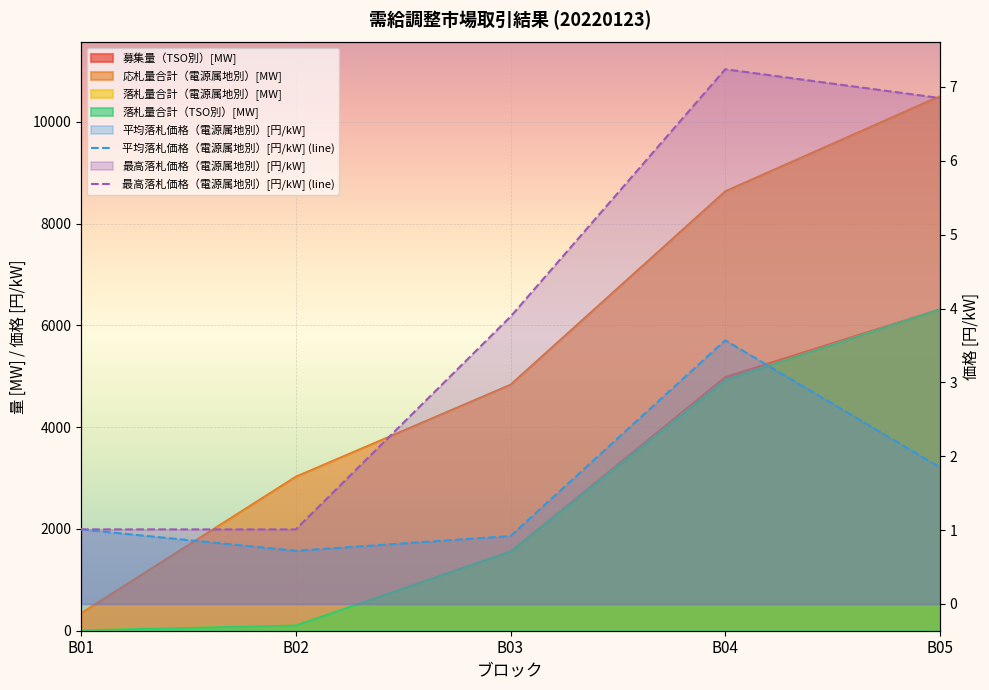

The 募集量（TSO別）[MW] series shows 2605.5 at B03. True or false?

False